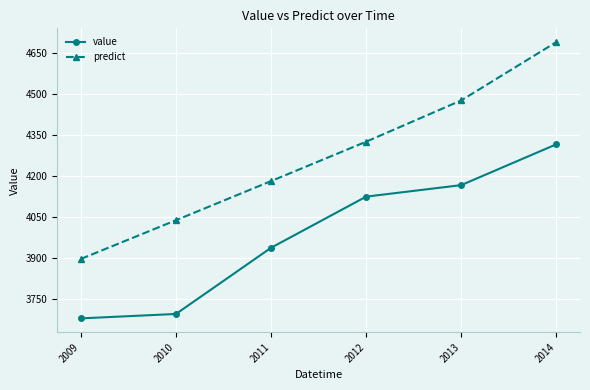

At which label does value first exceed 4125?

2012